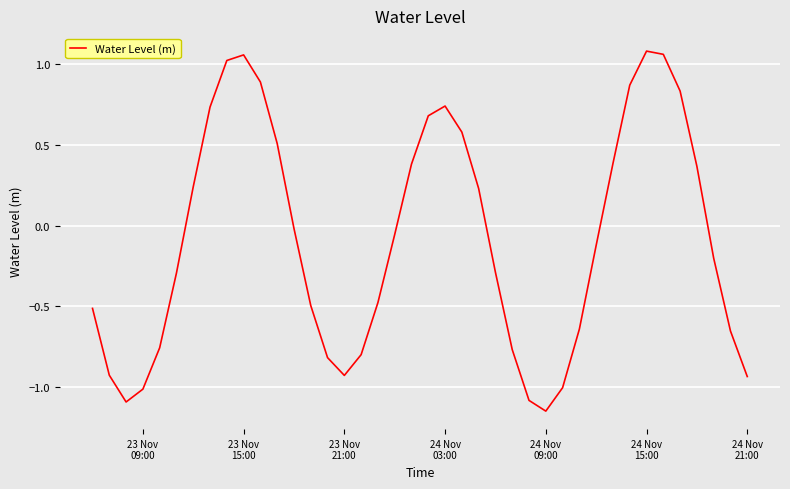

Does the chart have visible grid lines?

Yes